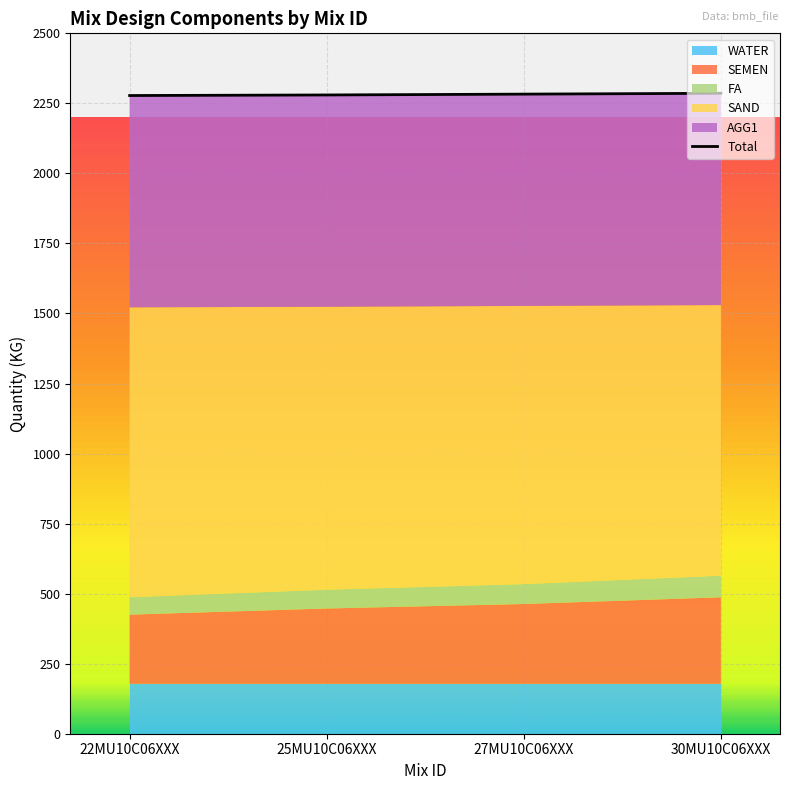

The chart shows a value of 3106 at 30MU10C06XXX. True or false?

False